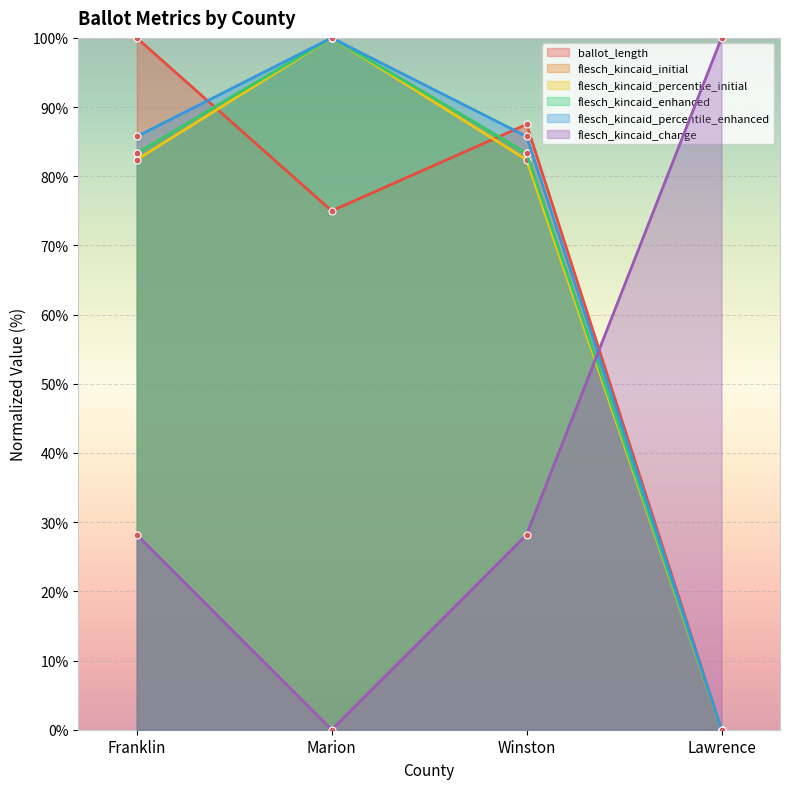

What is the greatest value displayed?

100.0